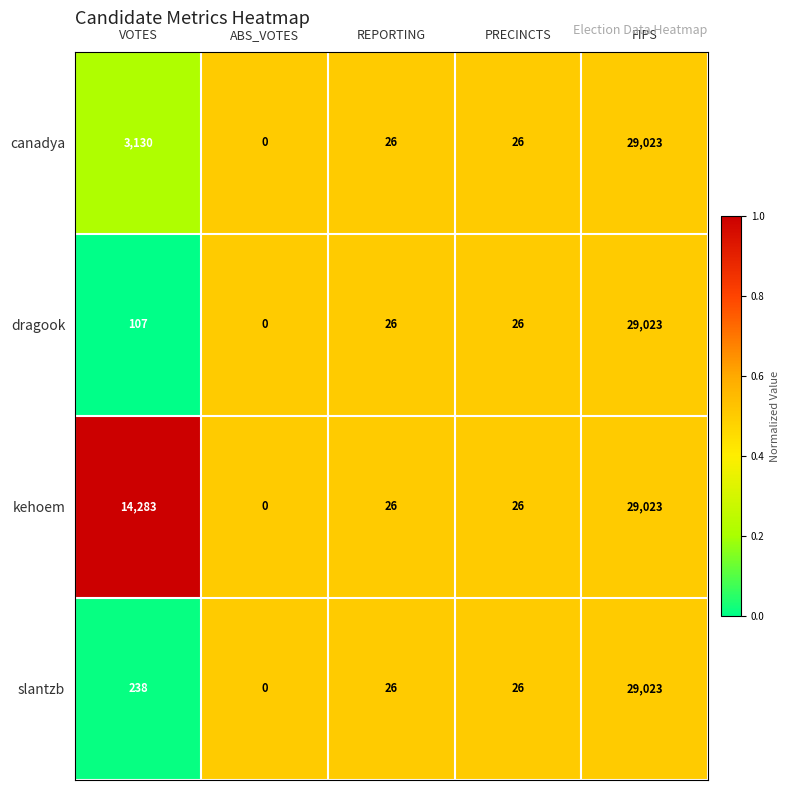

What is the difference between the maximum and minimum values in the kehoem series?

29023